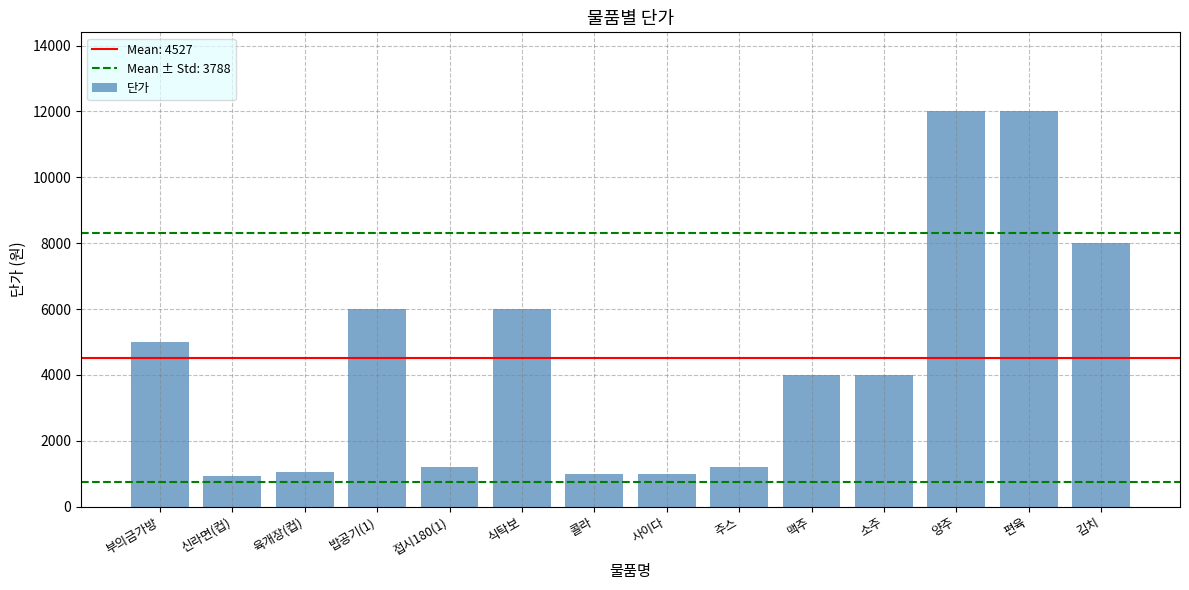

What is the approximate value at 주스, to the nearest 100?

1200